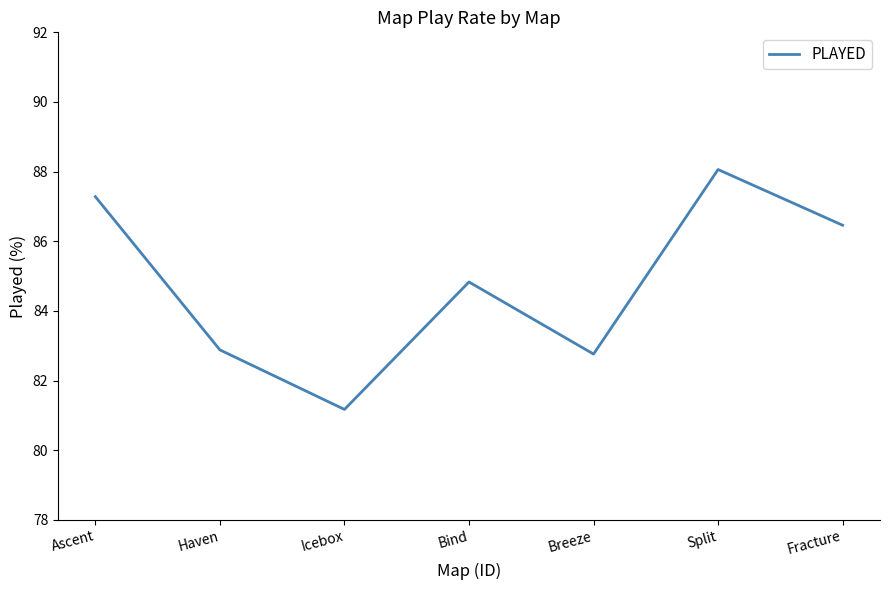

How many interior local peaks (higher than both neighbors) does the data have?

2